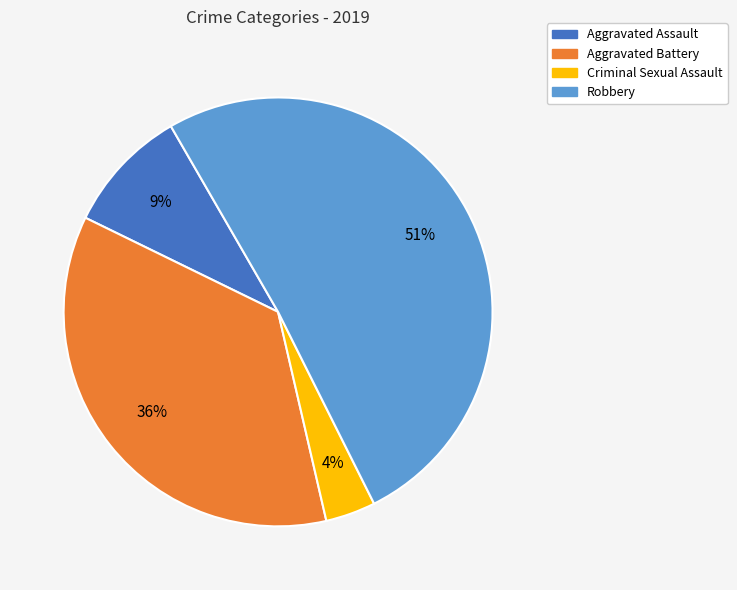

Rank the categories by value from lowest to highest.

Criminal Sexual Assault, Aggravated Assault, Aggravated Battery, Robbery